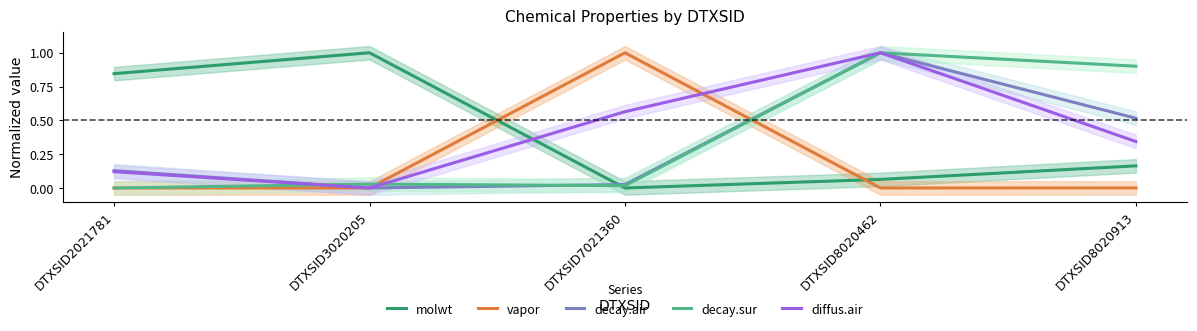

List the series in order of their peak value, highest first.

vapor, molwt, decay.air, diffus.air, decay.sur